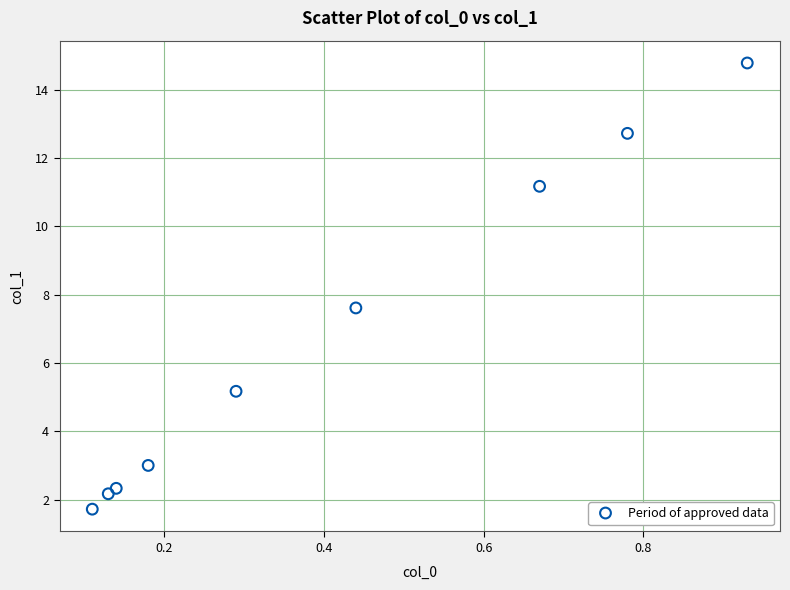

What is the average X value?

0.4